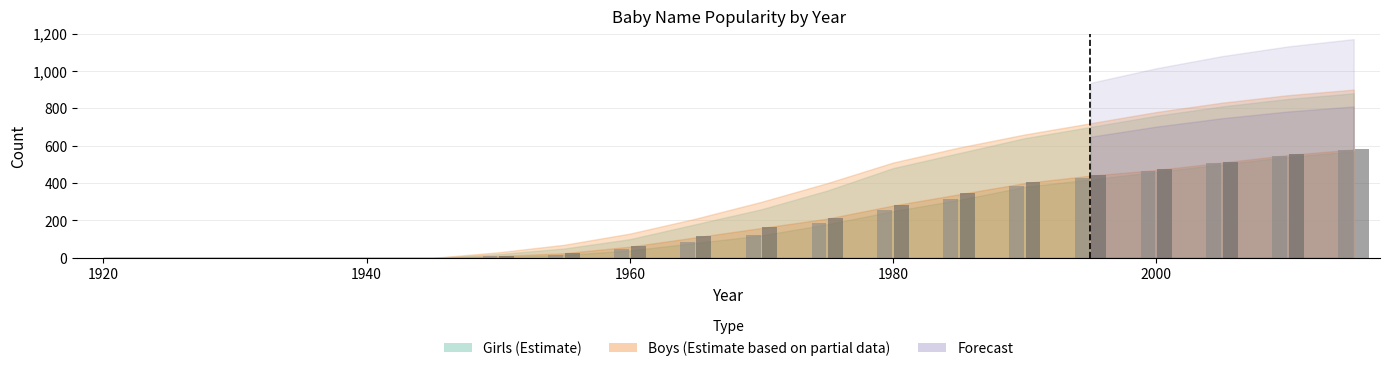

Are the bars horizontal?

No